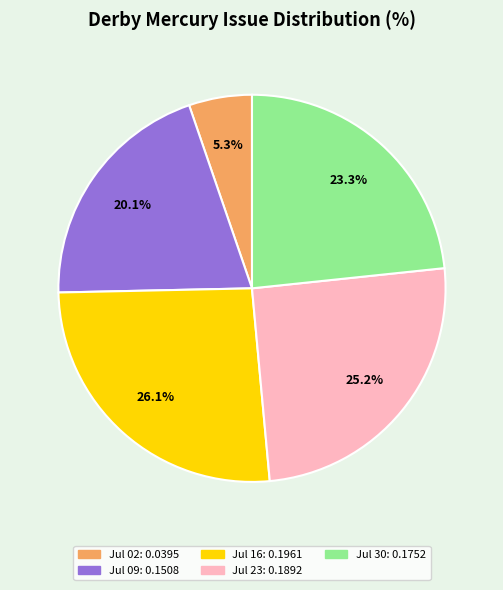

Does any single category account for the majority?

No